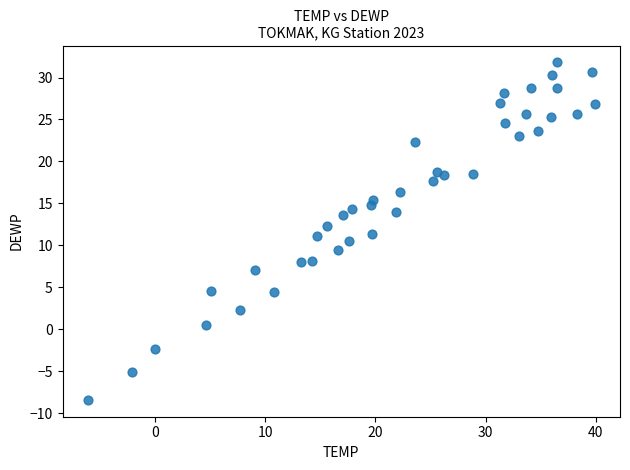

What is the range of Y values (max minus min)?

40.2